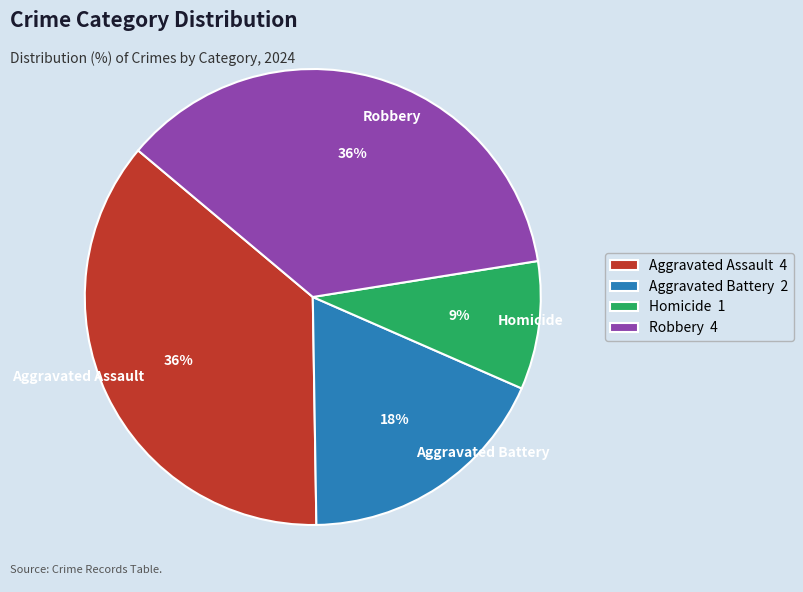

True or false: Robbery accounts for 22% of the total.

False